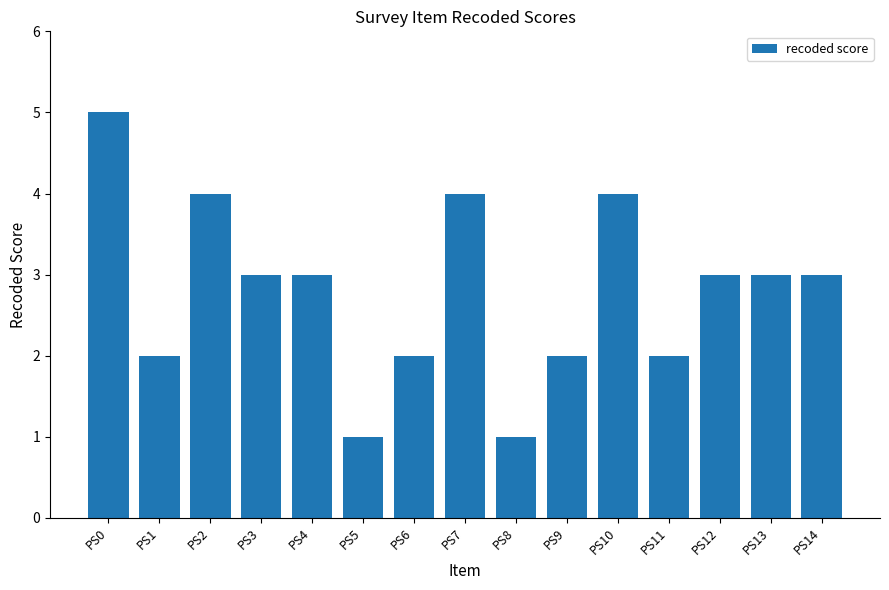

What is the smallest value displayed?

1